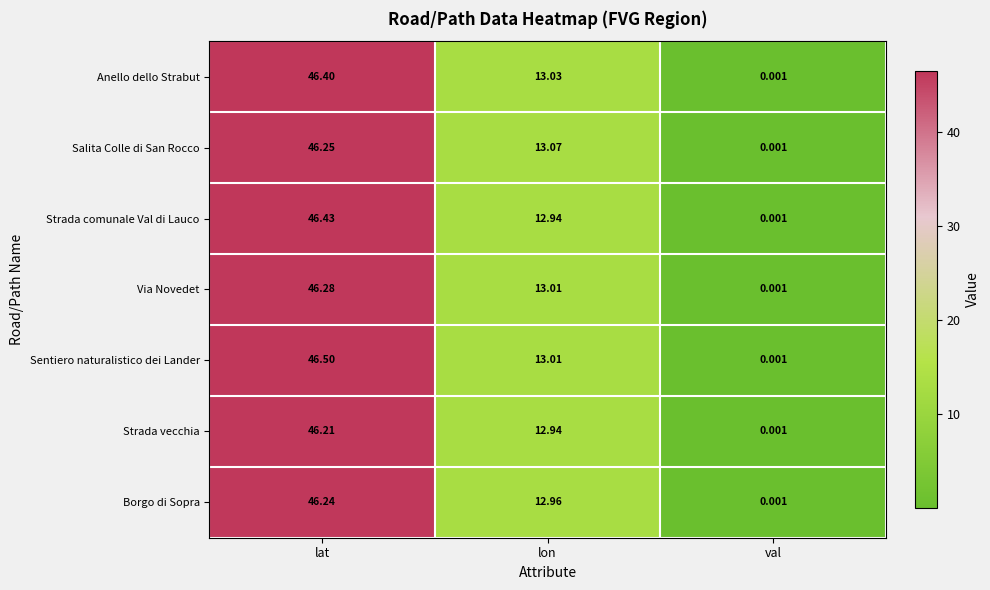

Which series has the largest total across all categories?

Sentiero naturalistico dei Lander